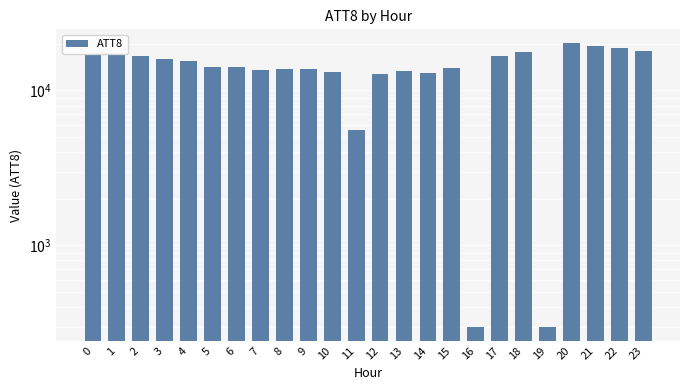

How many data points are less than 14200?

12